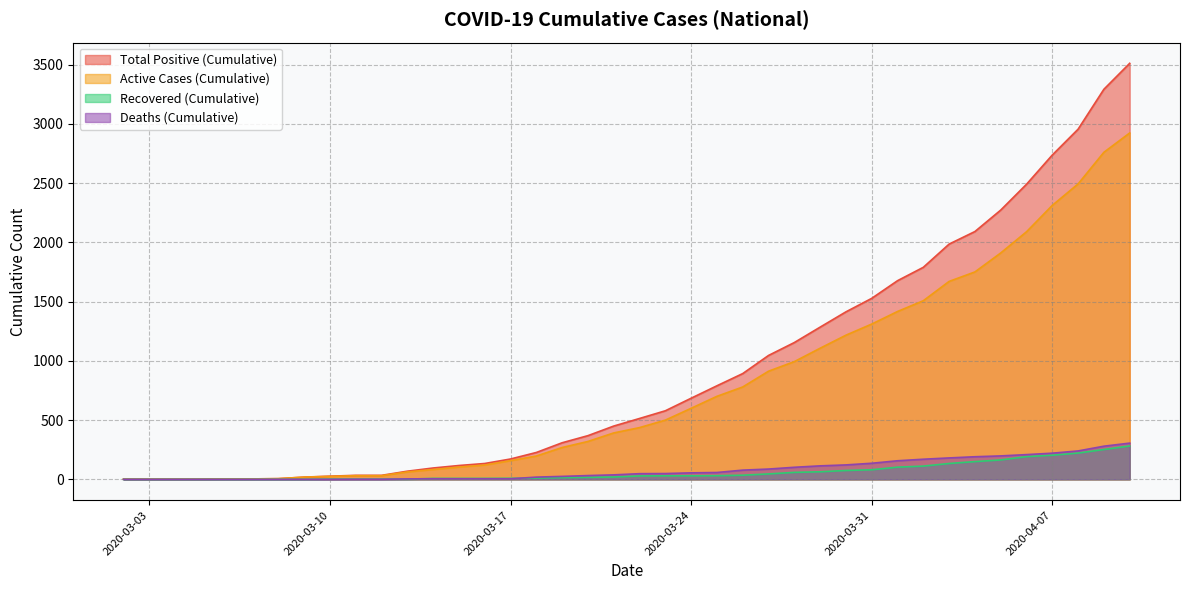

How many values in jumlah_sembuh_kum are above zero?

32